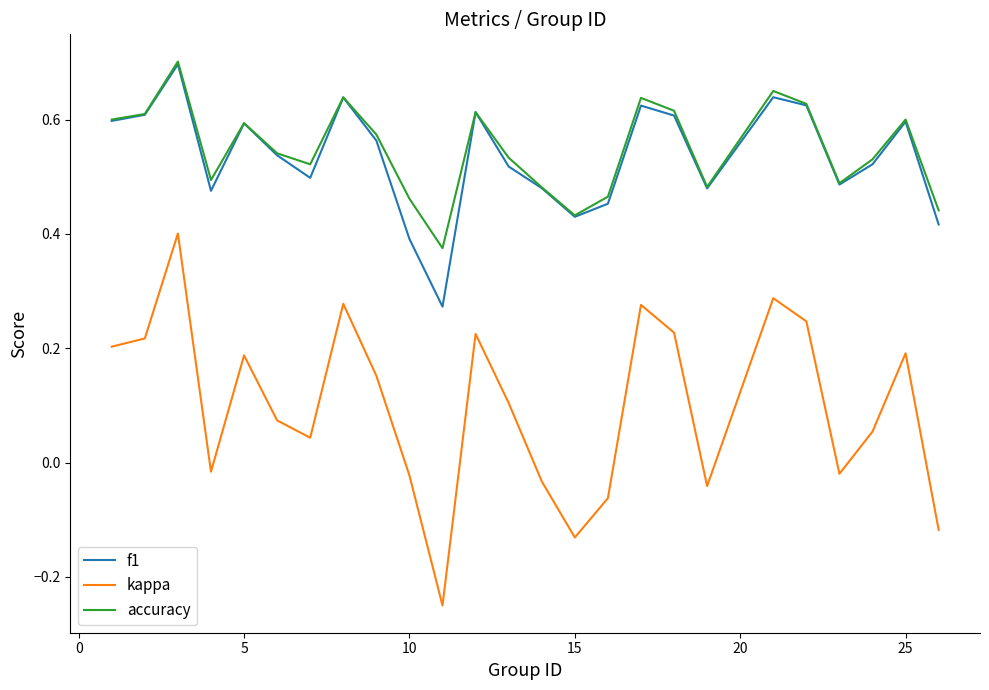

True or false: accuracy and kappa intersect in this chart.

False